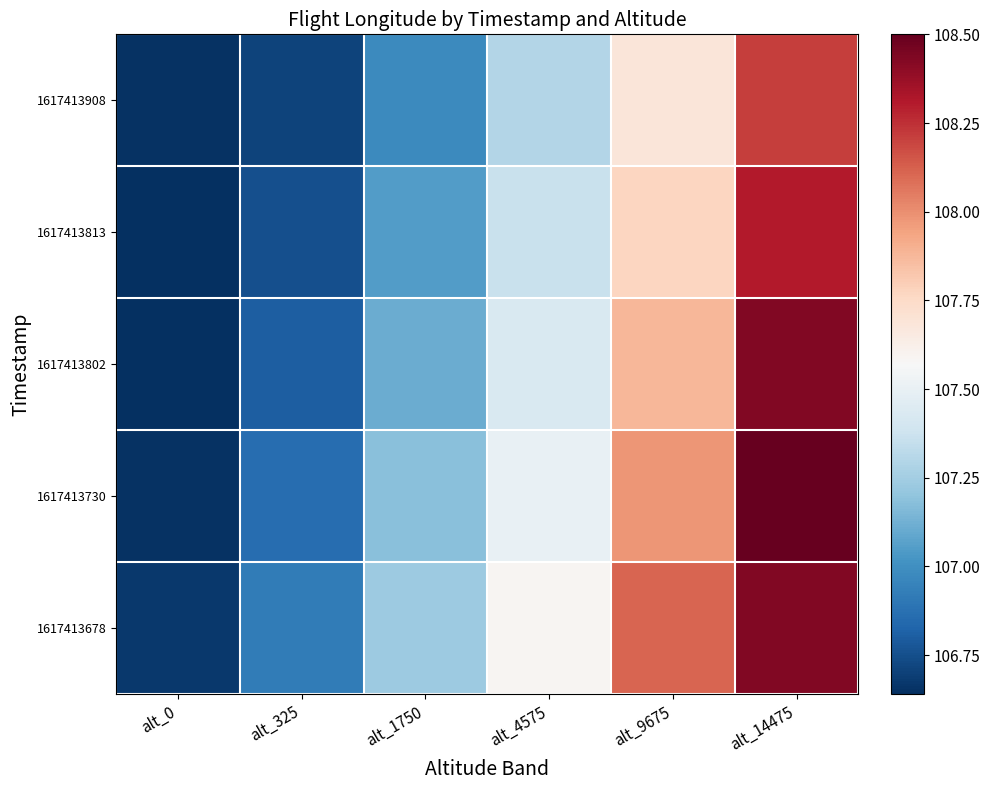

What is the spread (max minus min) of values at alt_9675?

0.4